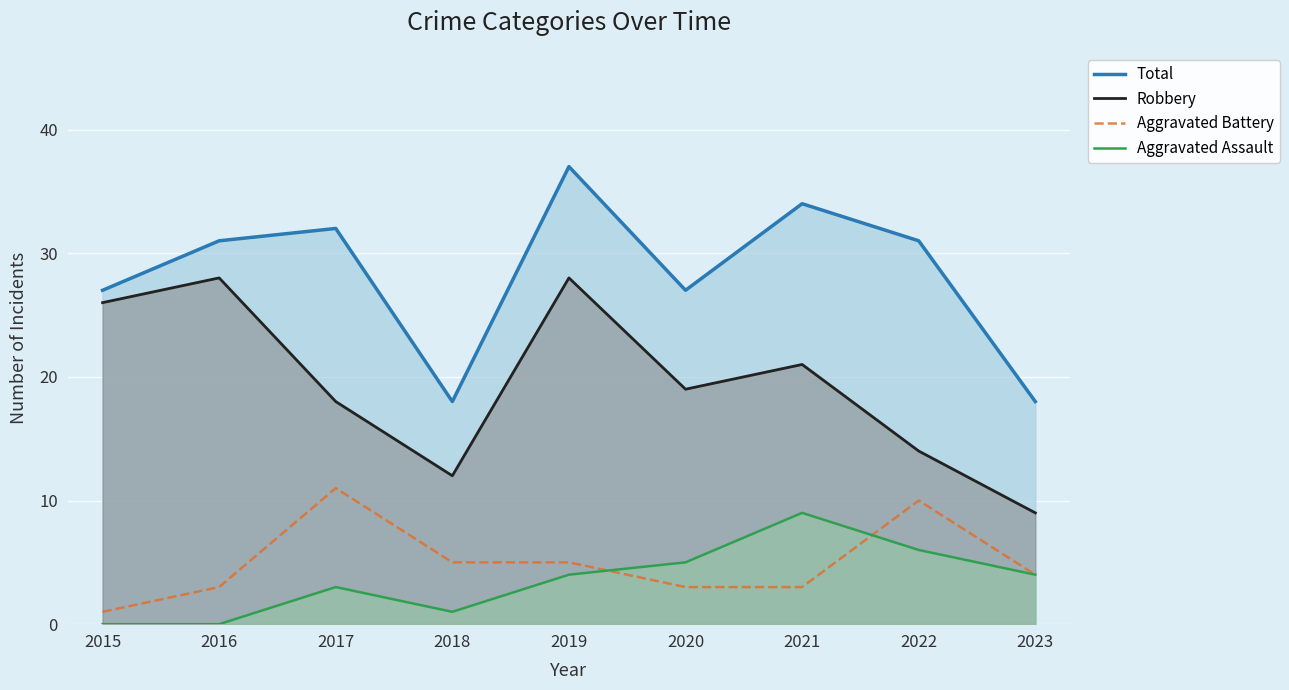

At which label does Aggravated Assault reach its peak?

2021